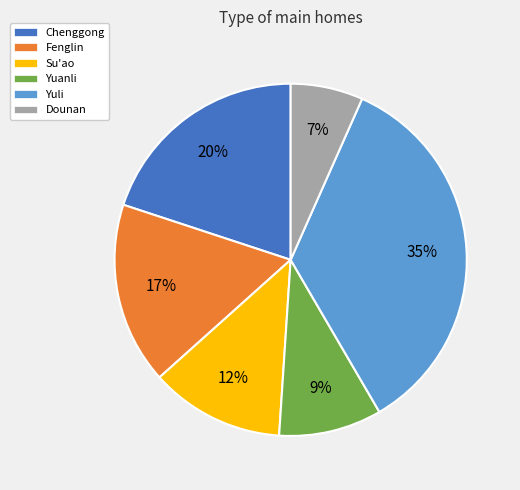

What is the smallest slice in the pie chart?

Dounan